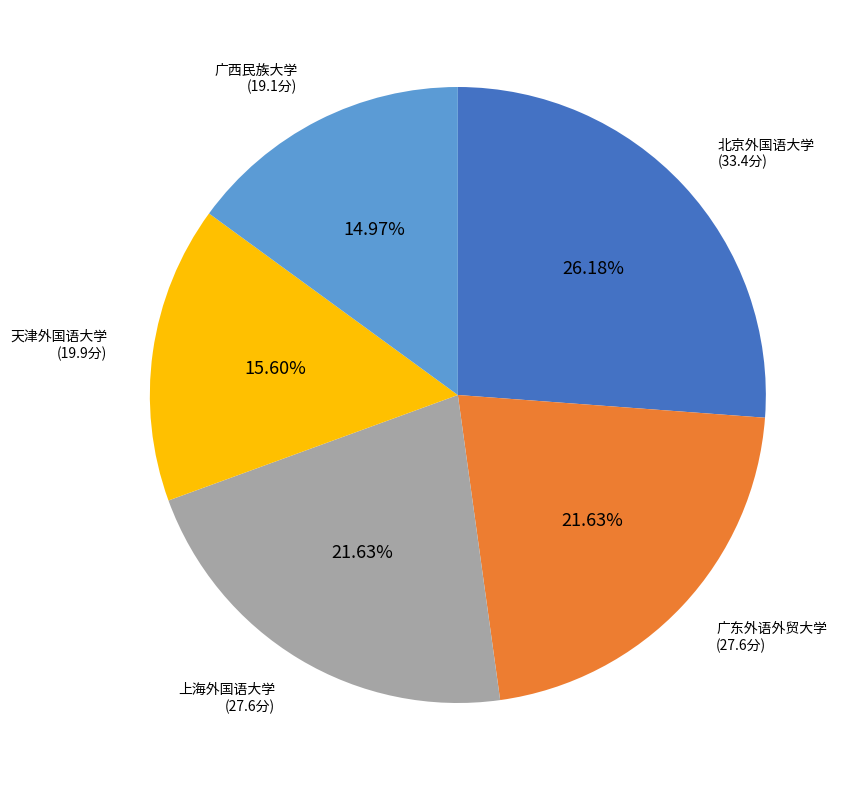

What percentage is the 广东外语外贸大学 slice, to the nearest percent?

22%